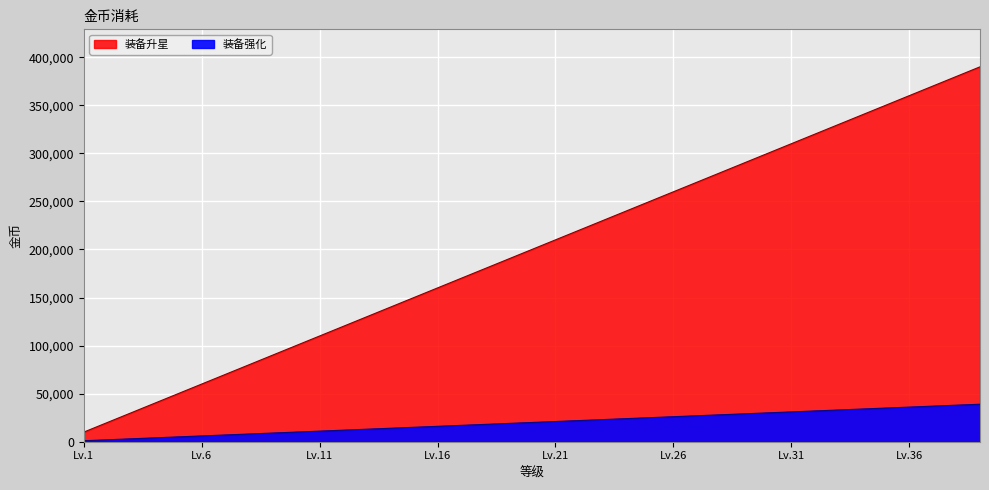

Which series changed the most between 10 and 35?

装备强化